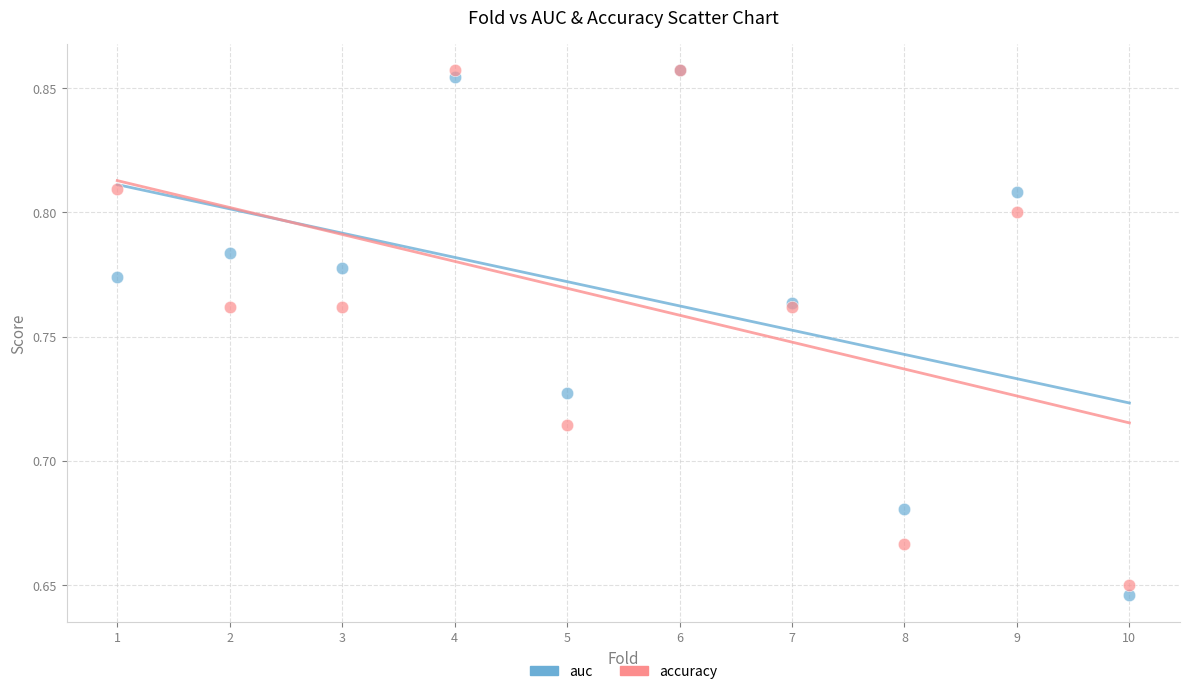

What are all the series names shown in the legend?

auc, accuracy